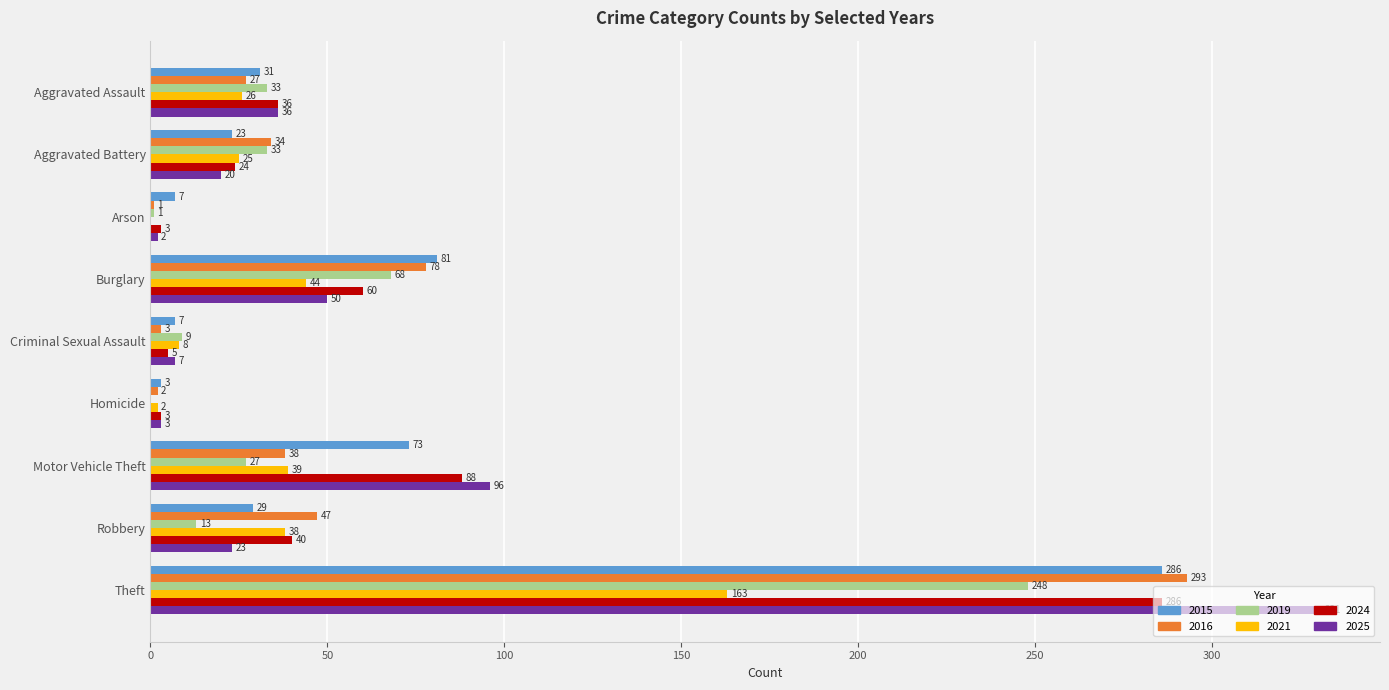

At which label is 2021 closest to 81?

Burglary